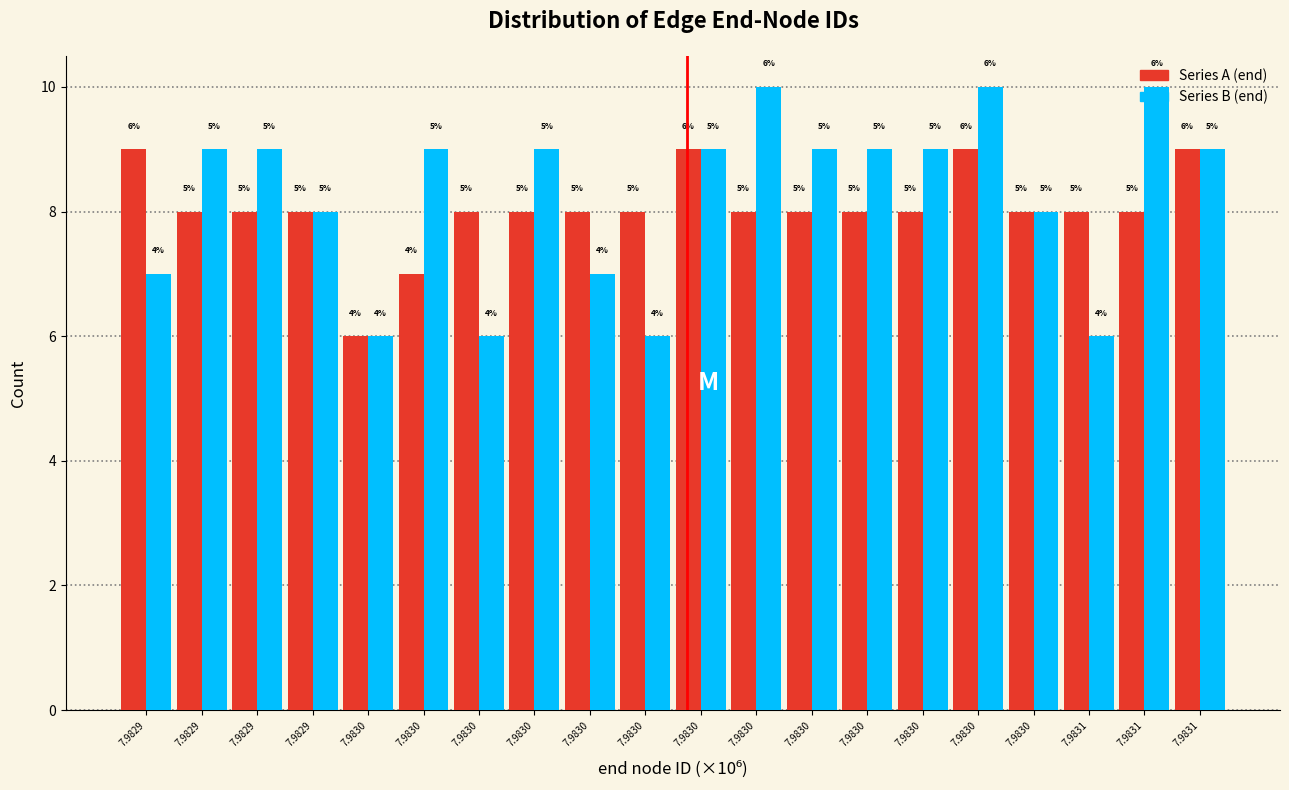

Are the bars horizontal?

No